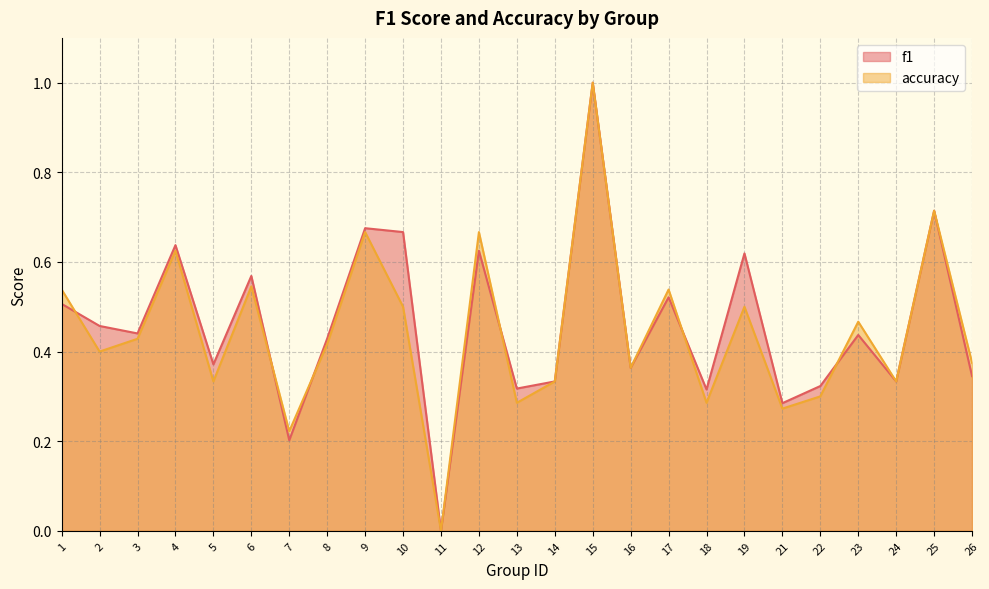

Where is the first local minimum for f1?

3